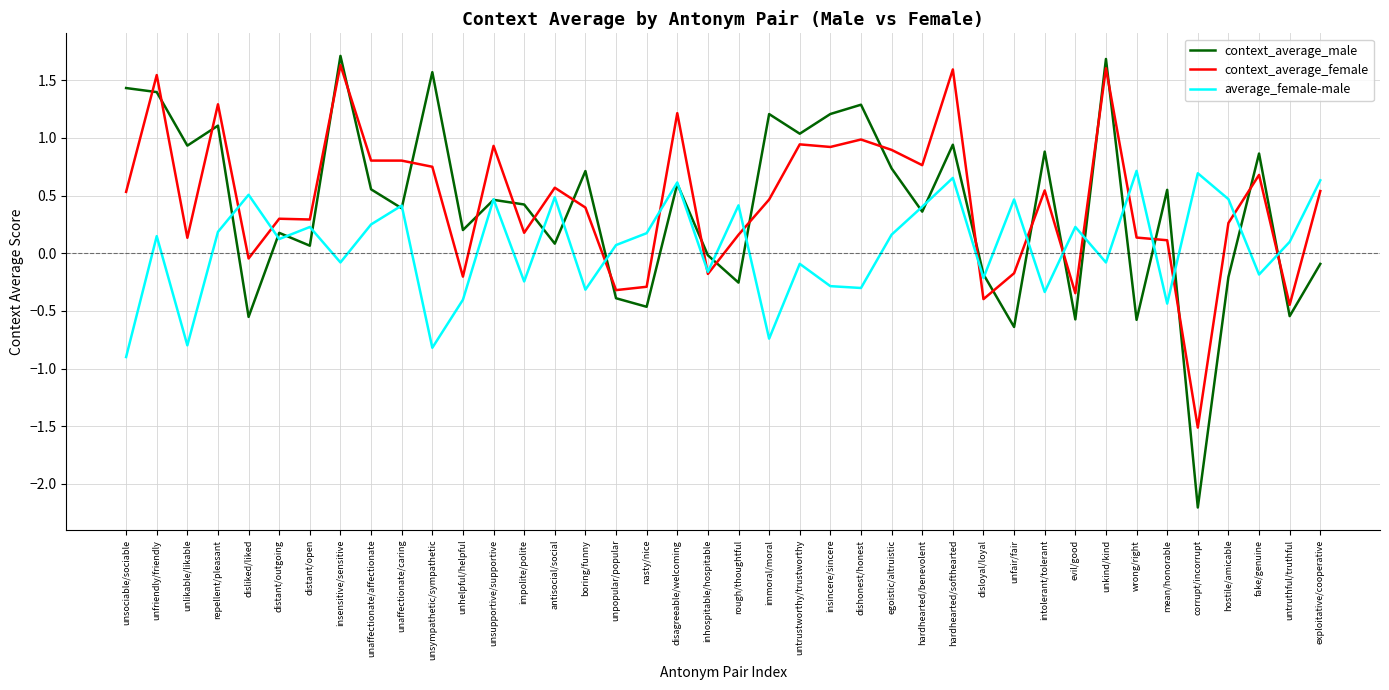

True or false: average_female-male has more than 1 interior local peaks.

True